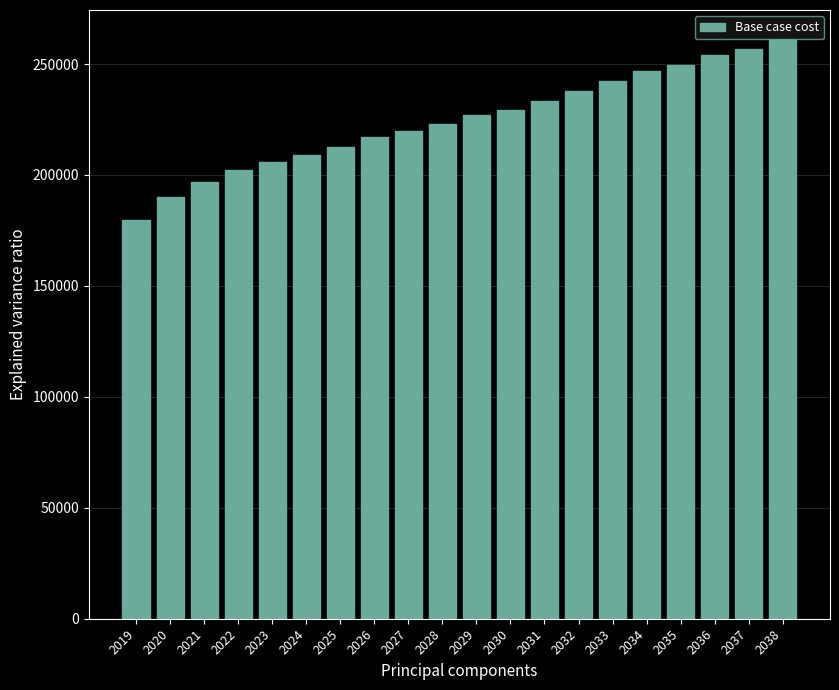

Reading right to left, transcribe all the data shown in this chart.

261293.9	256688.0	254071.5	249438.2	246800.3	242139.7	237968.0	233277.7	229077.9	226890.2	223173.2	219952.1	217044.3	212776.0	209204.2	205939.0	202361.9	197033.5	190150.8	179920.0